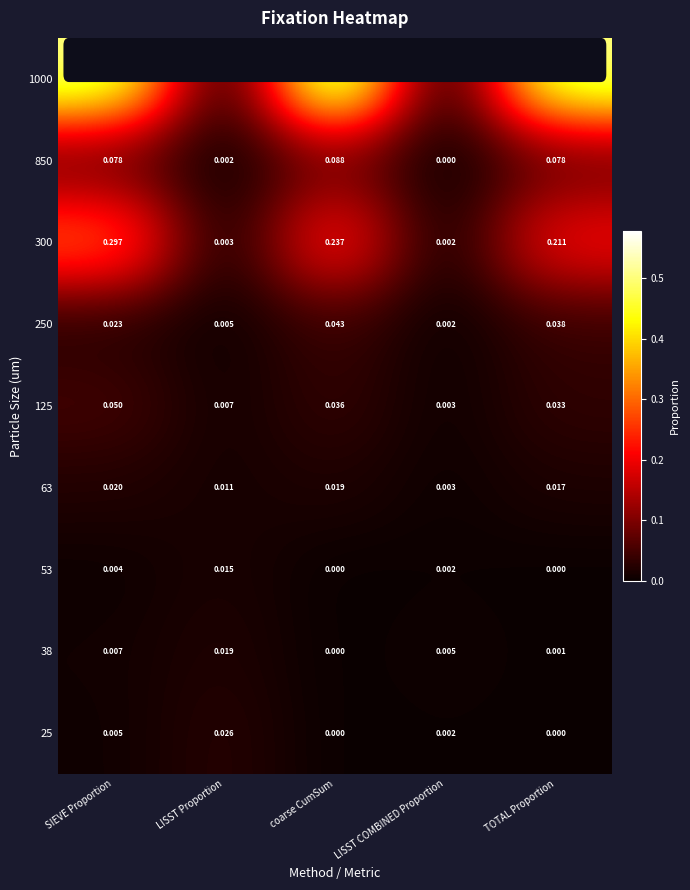

Which category has the highest value in the 38 series?

LISST Proportion